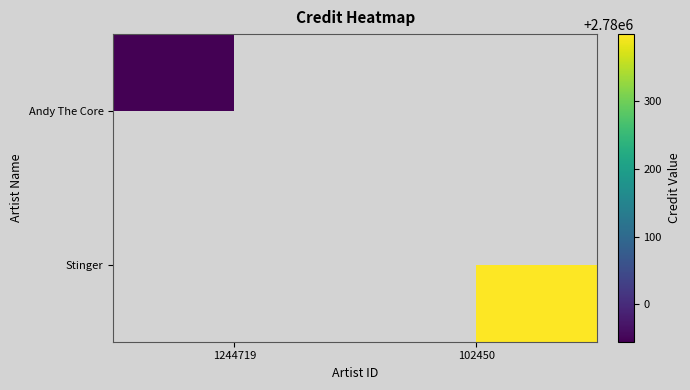

Which category has the highest value across all series?

102450